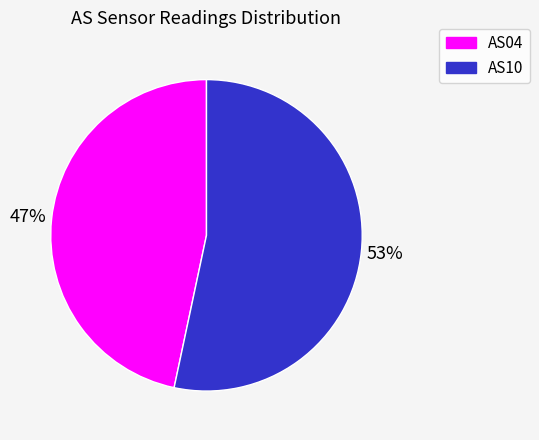

Rank the categories by value from highest to lowest.

AS10, AS04